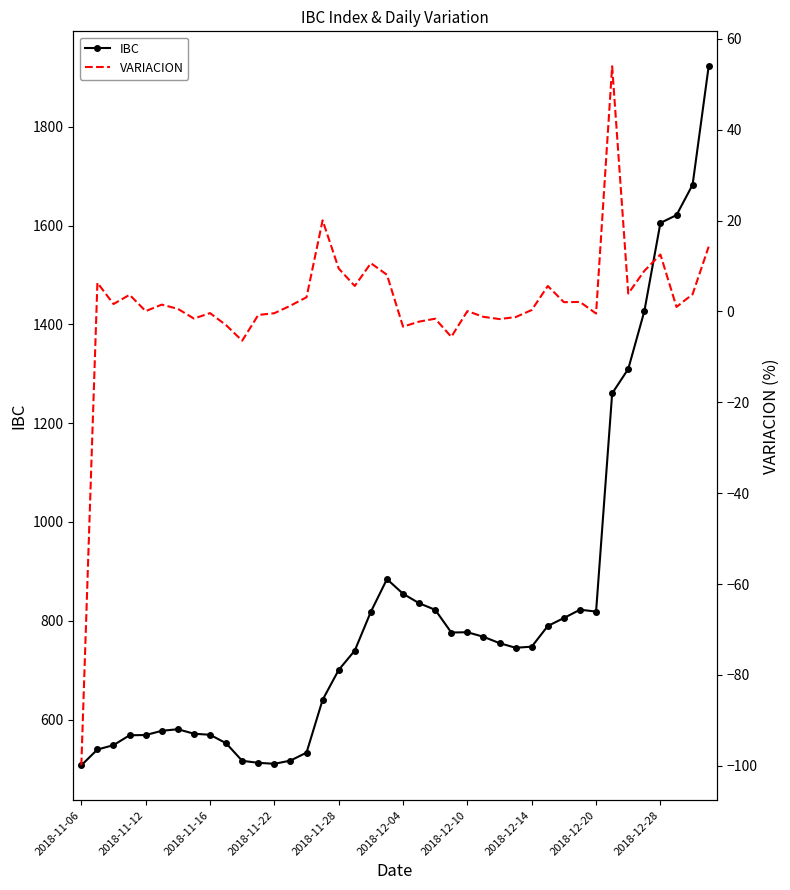

True or false: VARIACION has a value of 3.9 at 34.

True